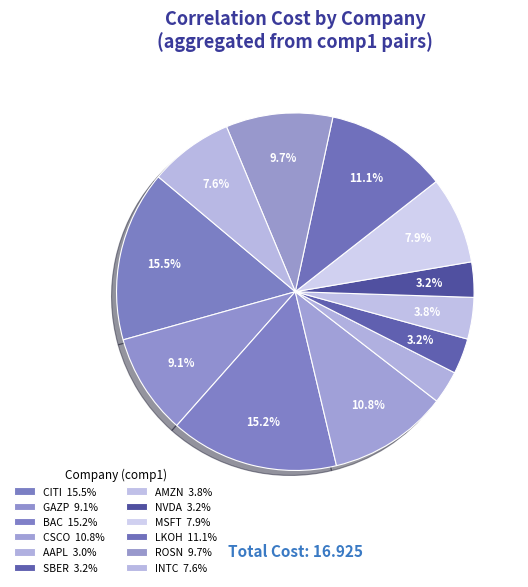

To the nearest percent, what is the difference between the largest and smallest slice percentages?

12%